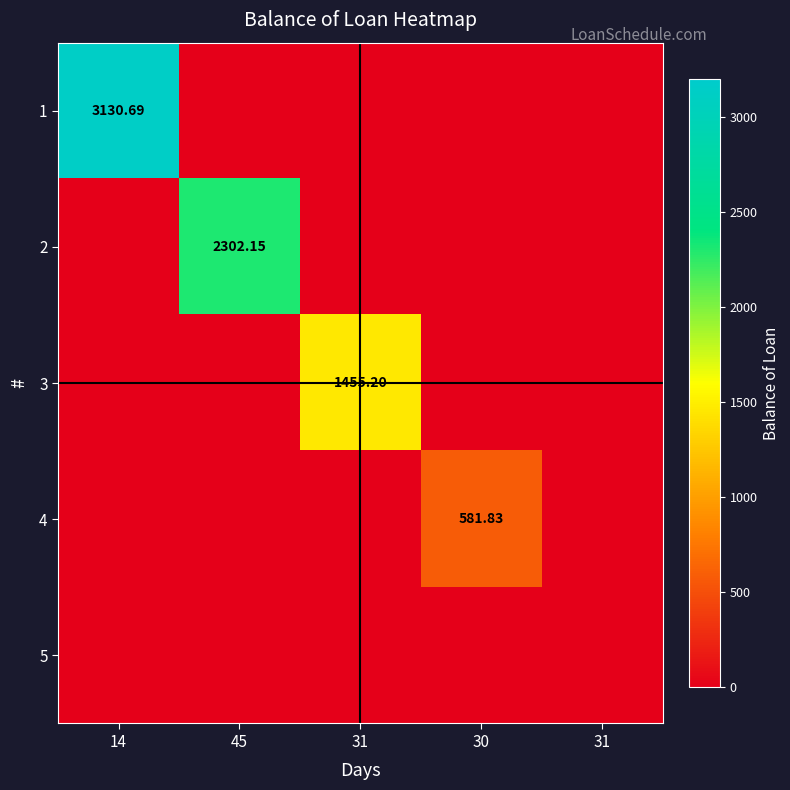

What is the sum of all 3 values?

1455.2